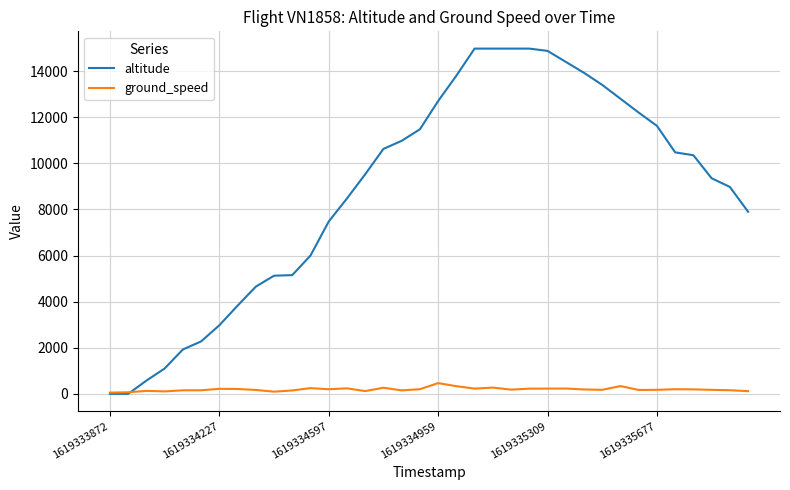

Is this an area chart (filled region under the line)?

No